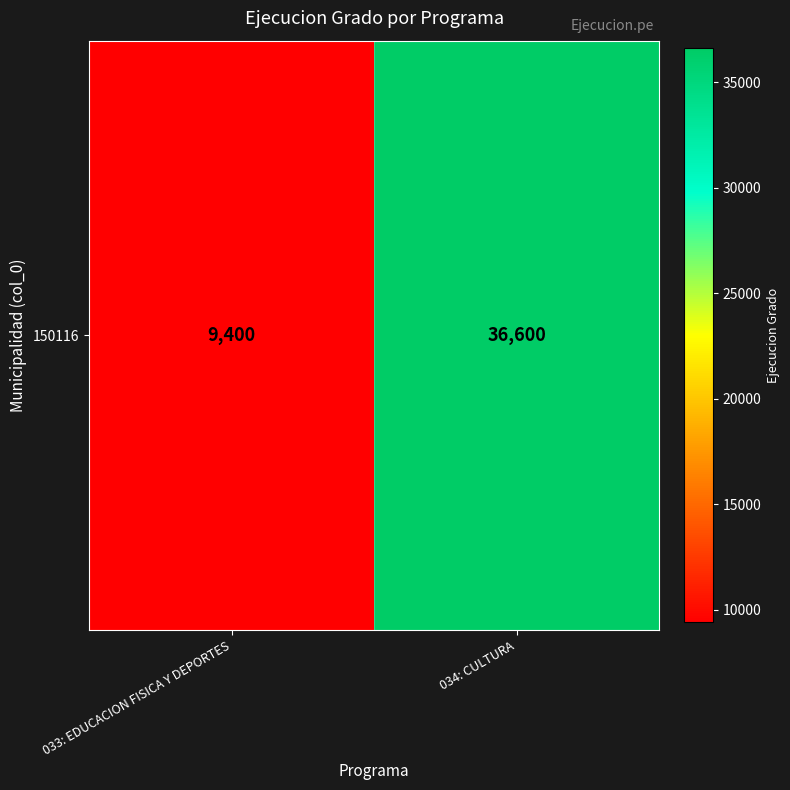

Rank the categories by value from lowest to highest.

033: EDUCACION FISICA Y DEPORTES, 034: CULTURA